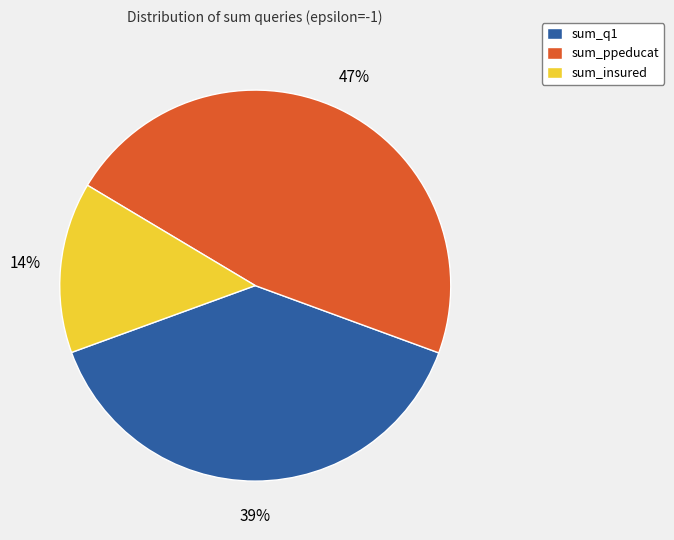

Do sum_ppeducat and sum_q1 together represent more than half of the pie?

Yes